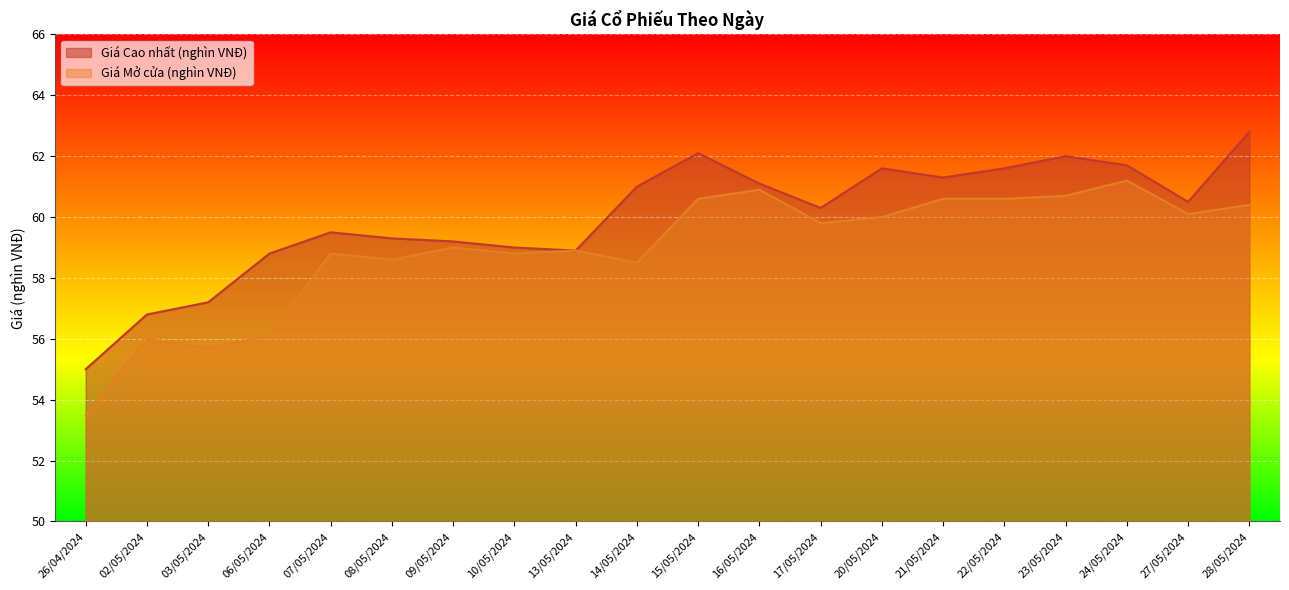

What is the label of the 8th point from the right?

17/05/2024